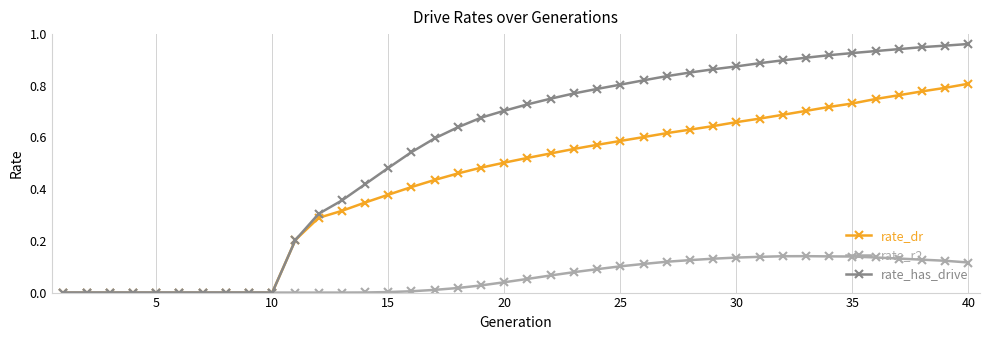

List the series in order of their overall mean, lowest first.

rate_r2, rate_dr, rate_has_drive